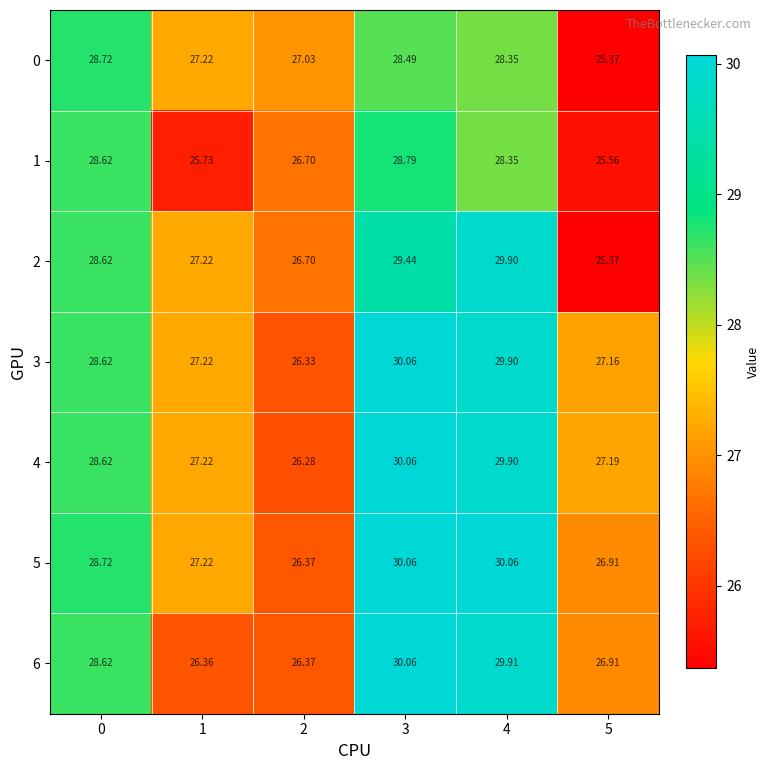

Rank the series at 3 from lowest to highest value.

0, 1, 2, 3, 4, 5, 6